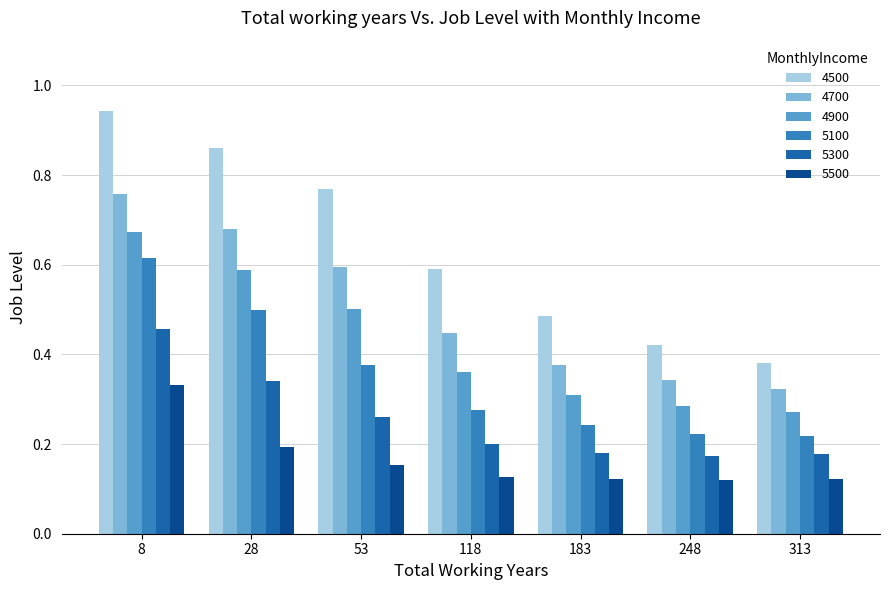

Which series has the largest total across all categories?

4500